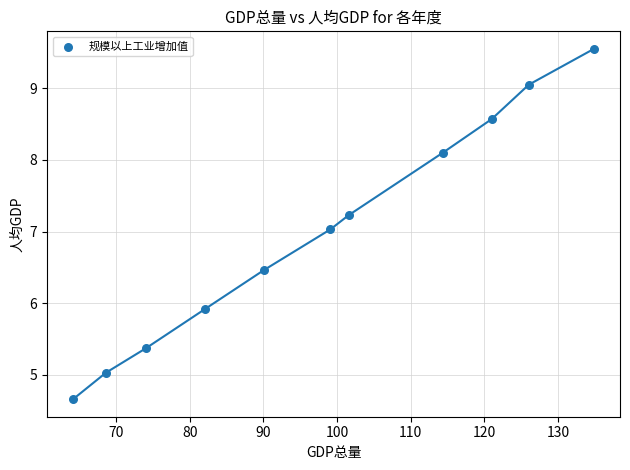

What is the average Y value?

7.0